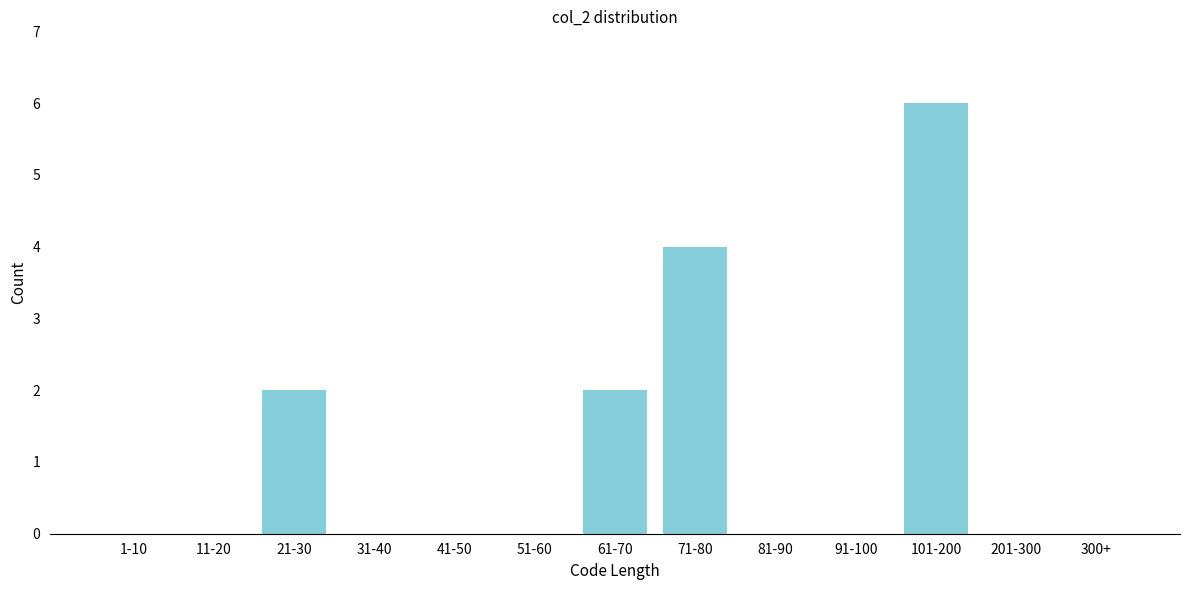

Reading left to right, what are all the values shown in this chart?

1-10=0	11-20=0	21-30=2	31-40=0	41-50=0	51-60=0	61-70=2	71-80=4	81-90=0	91-100=0	101-200=6	201-300=0	300+=0